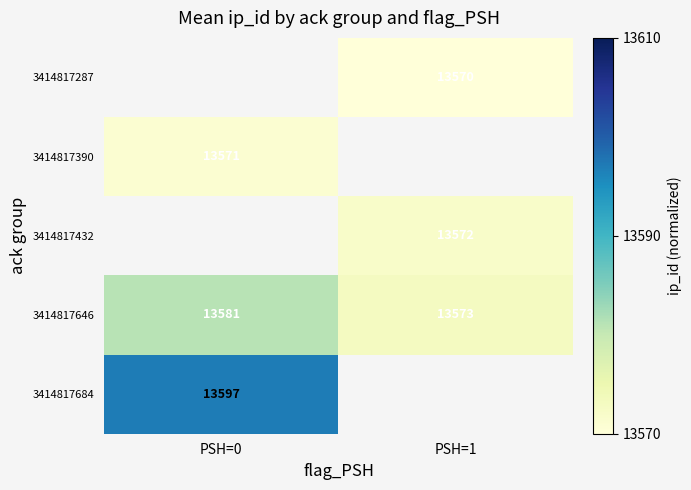

The 3414817287 series shows 13570 at PSH=1. True or false?

True